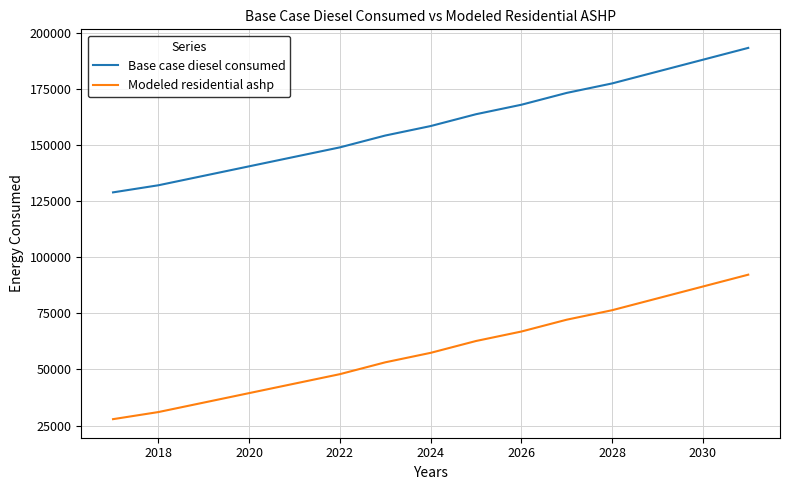

Rank the series by their maximum value, from lowest to highest.

Modeled residential ashp, Base case diesel consumed